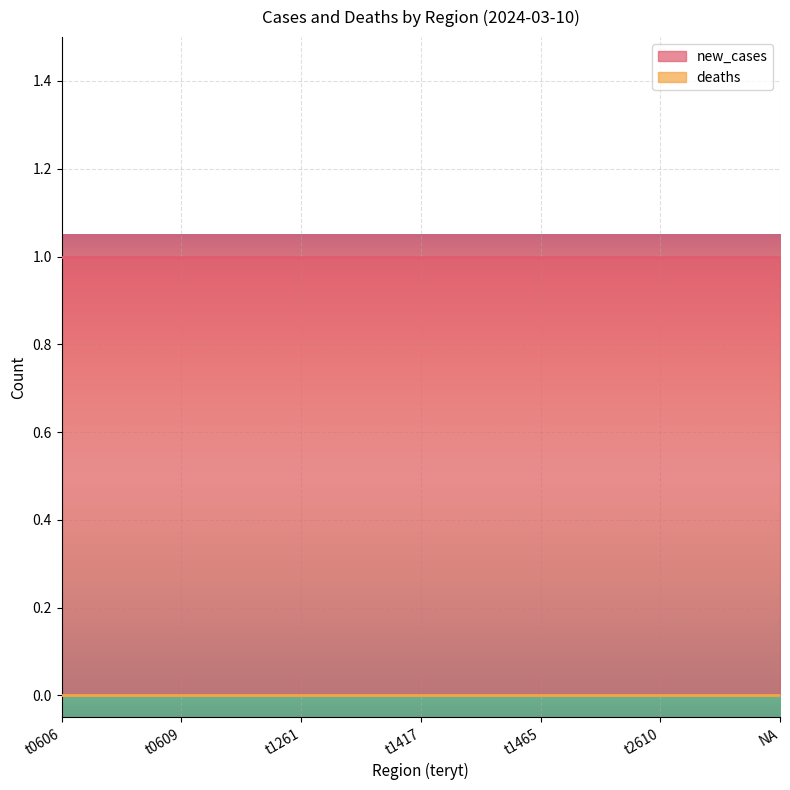

At which category does the chart reach its minimum across all series?

t0606